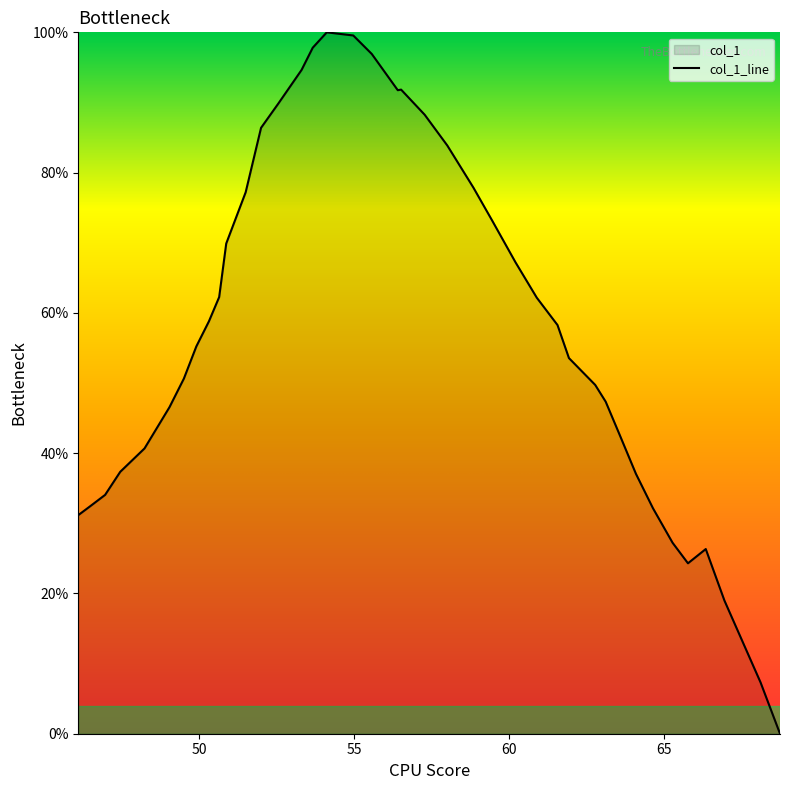

What is the greatest value displayed?

100.0